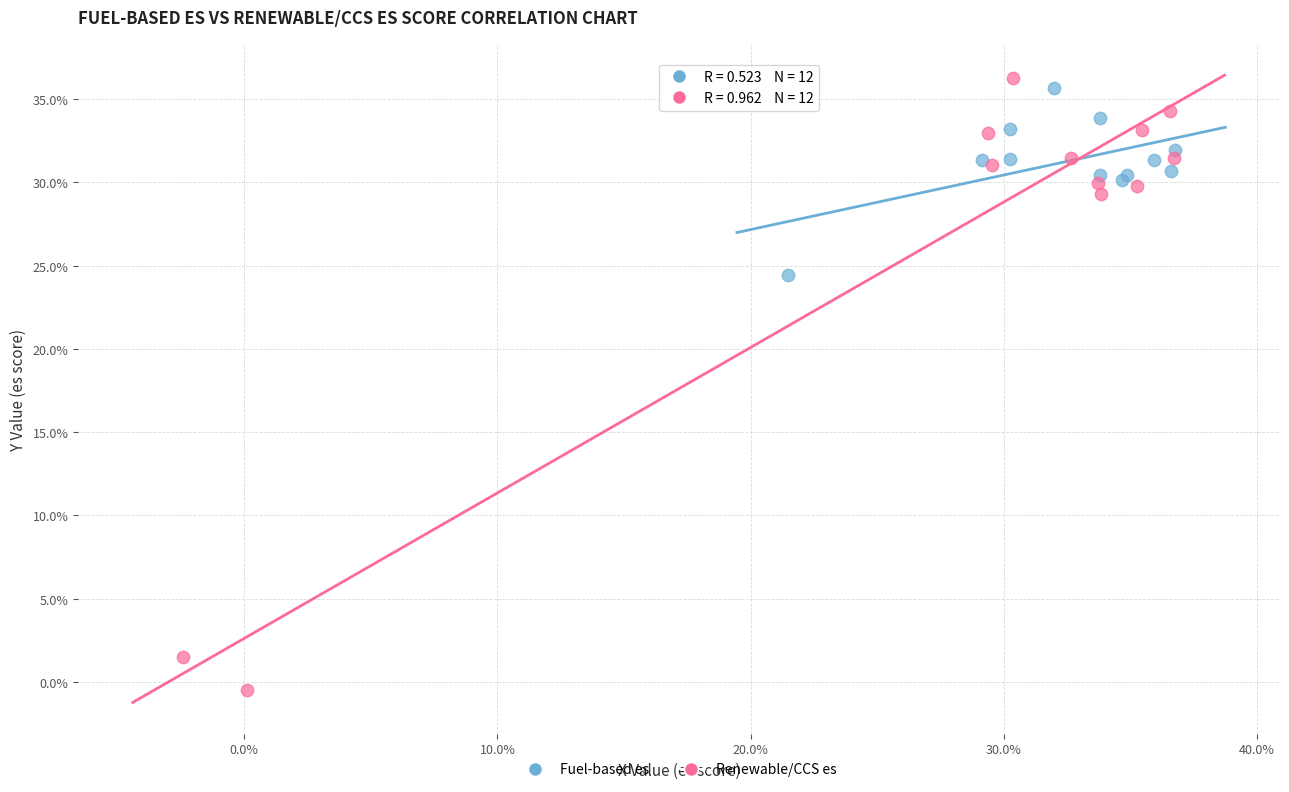

What are all the series names shown in the legend?

Fuel-based es, Renewable/CCS es